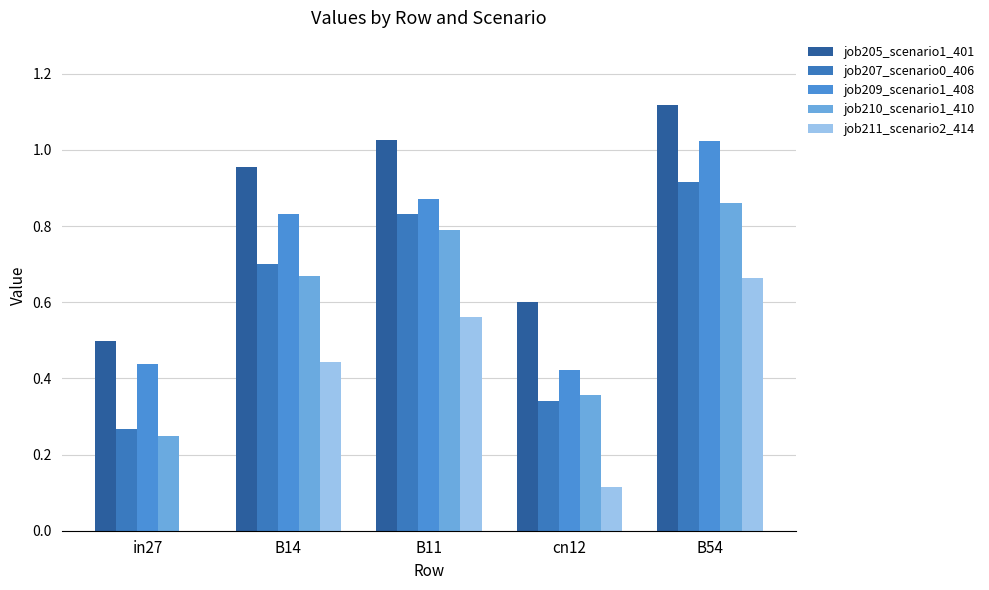

True or false: job210_scenario1_410 has a value of 0.1 at in27.

False